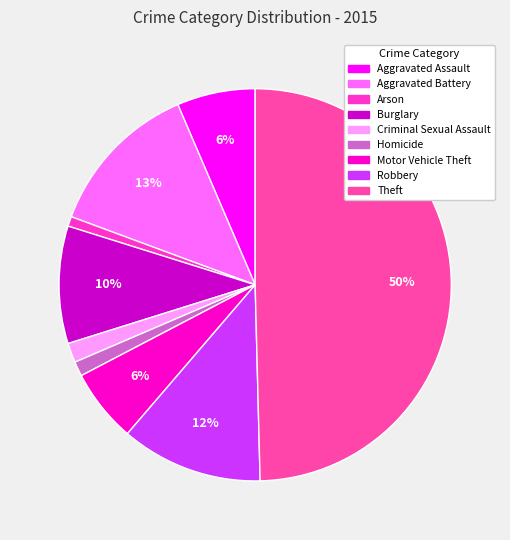

Is it true that Motor Vehicle Theft is 6% of the pie?

True